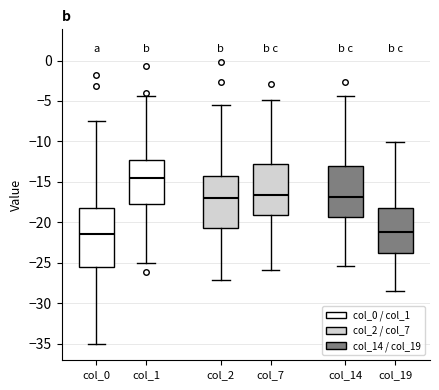

Reading left to right, transcribe this box plot: for each box, give where its median line is, the range the box spans, and where its two whiskers end, as read against the y-axis. The values are not printed on the chart, so give them approximately, as read against the axis.

col_0: median -21.5, box -25.5 to -18.0, whiskers -35.0 to -7.5
col_1: median -14.5, box -18.0 to -12.5, whiskers -25.0 to -4.5
col_2: median -17.0, box -21.0 to -14.5, whiskers -27.0 to -5.5
col_7: median -16.5, box -19.0 to -13.0, whiskers -26.0 to -5.0
col_14: median -17.0, box -19.5 to -13.0, whiskers -25.5 to -4.5
col_19: median -21.0, box -23.5 to -18.0, whiskers -28.5 to -10.0